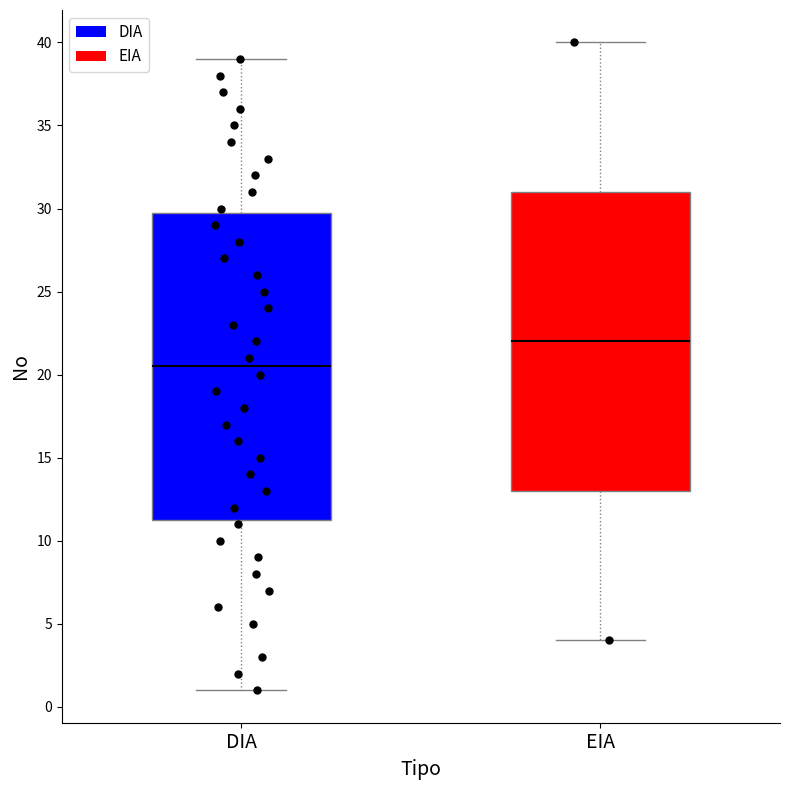

Which box has the lowest median line?

DIA